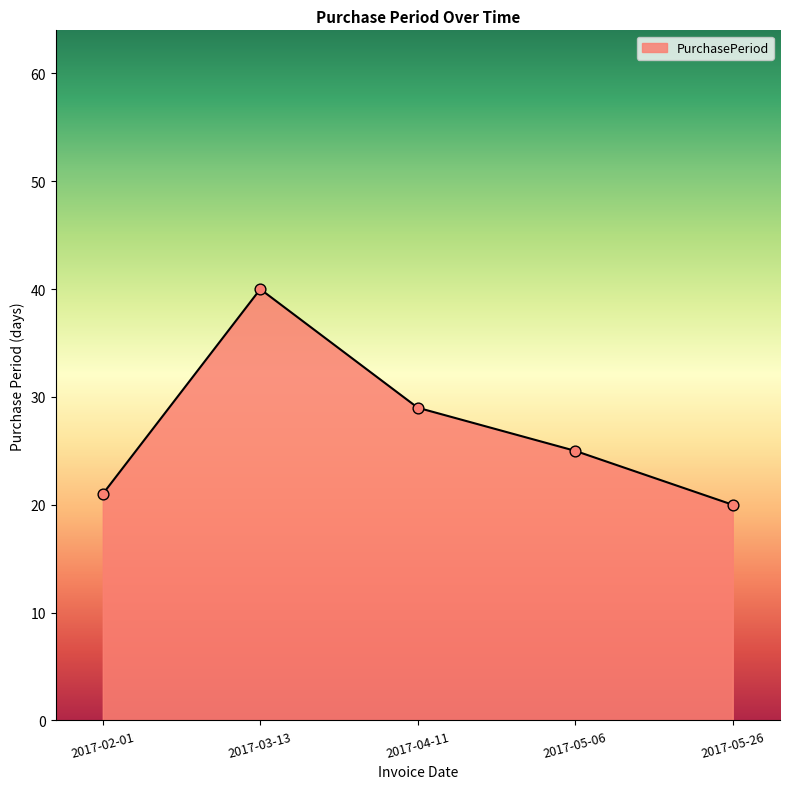

What is the change in value from 2017-02-01 to 2017-05-26?

-1